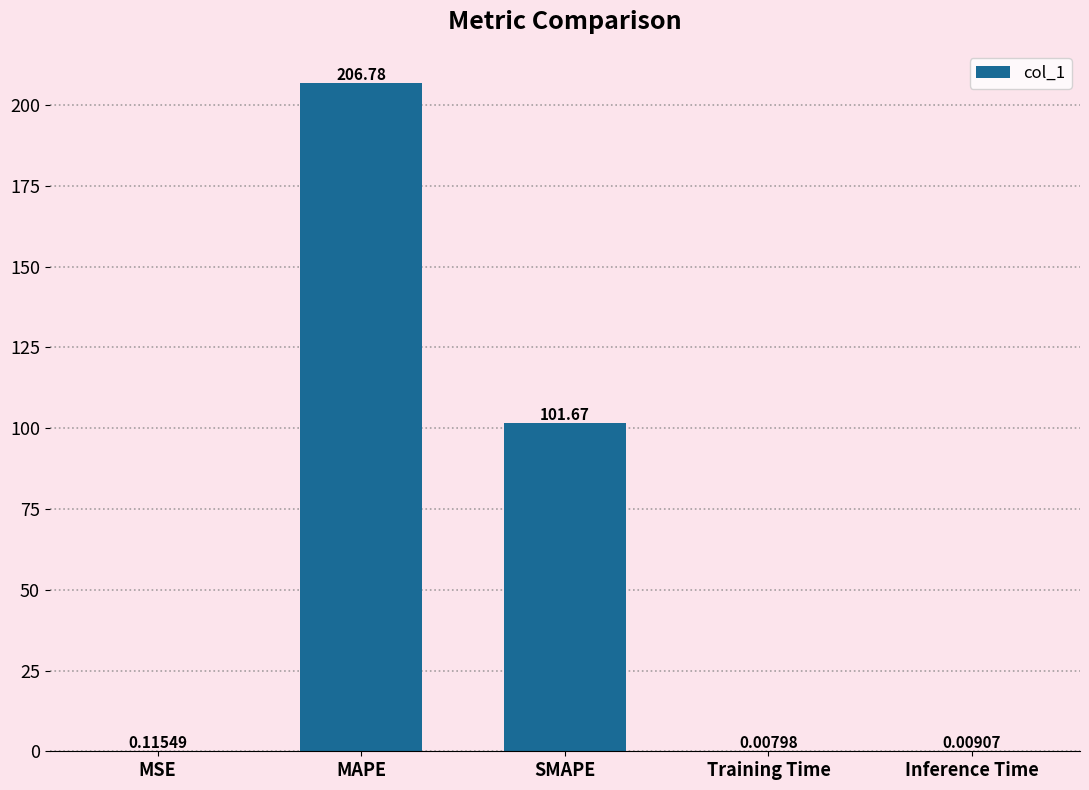

Where is the data nearest to the value 103?

SMAPE